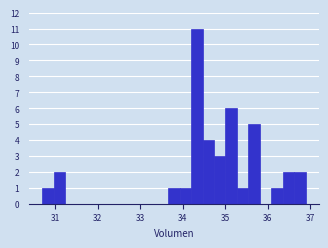

Read against the x-axis, roughly where is the centre of the tallest bar?

34.3